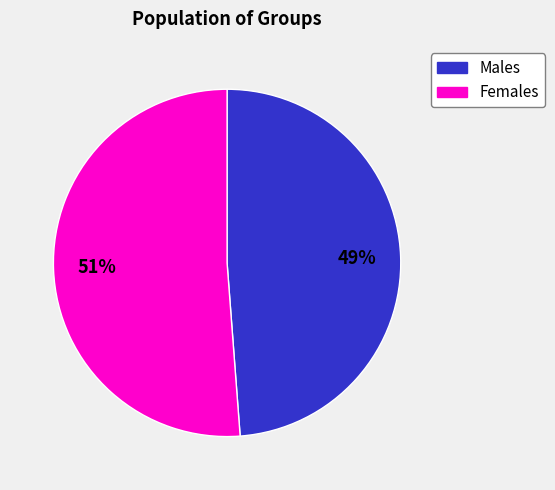

To the nearest percent, what is the difference between the largest and smallest slice percentages?

2%